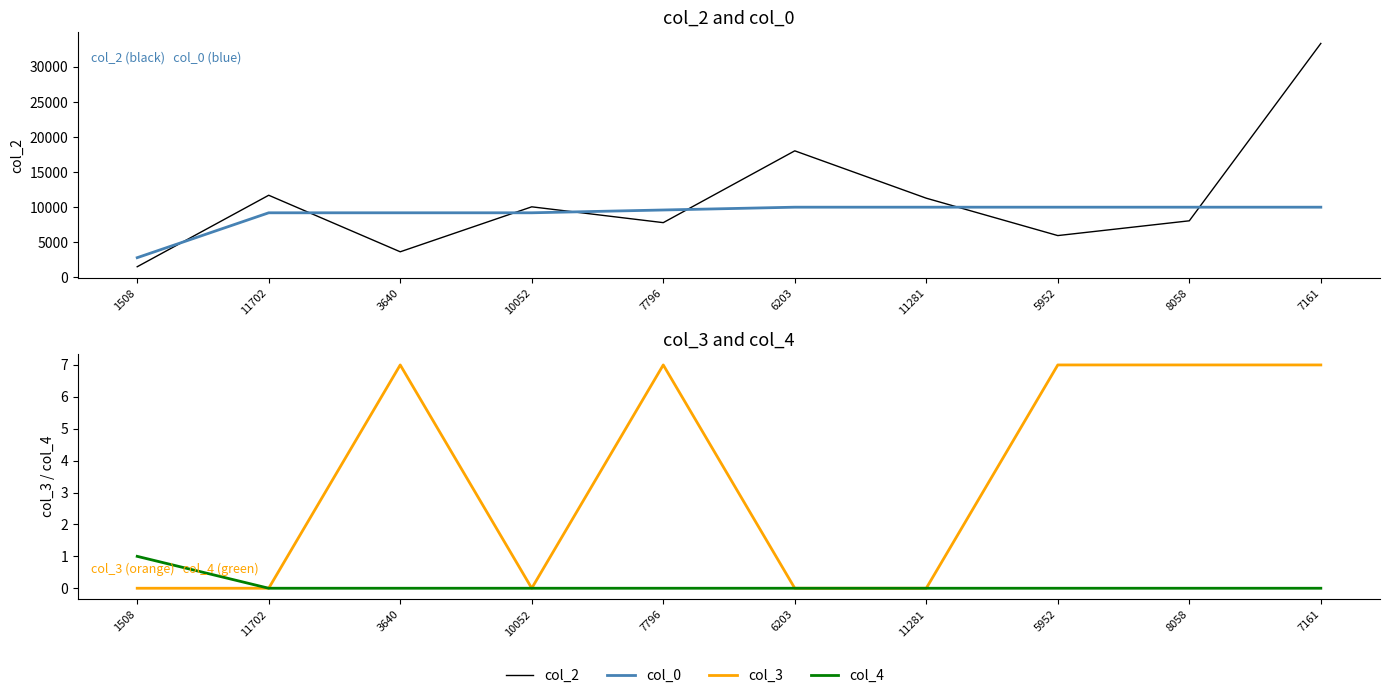

True or false: col_2 and col_4 intersect in this chart.

False